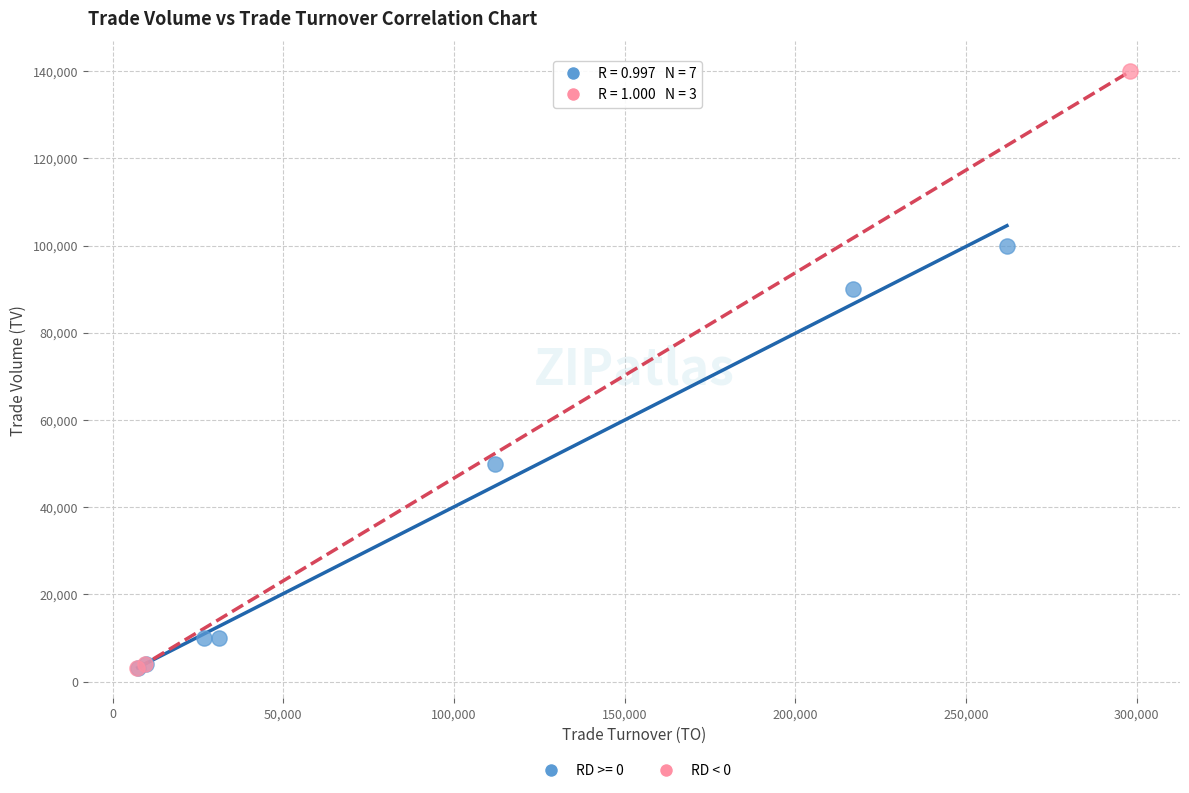

Which series reaches the maximum Y coordinate?

RD < 0